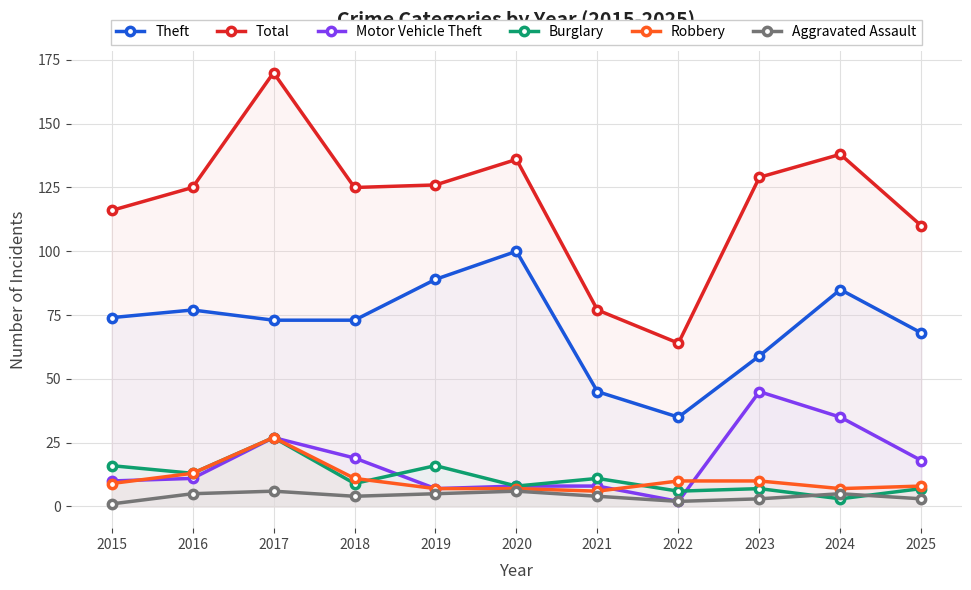

What is the value of the Total point at the 8th from the left?

64